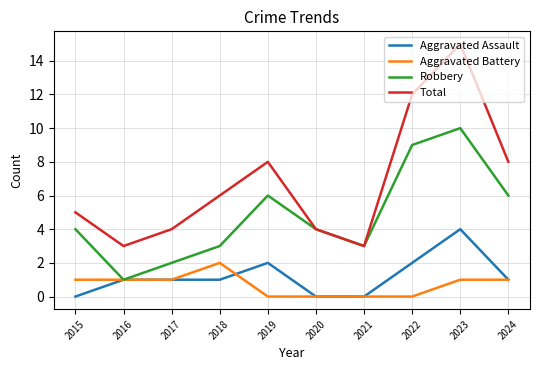

True or false: Total and Aggravated Assault intersect in this chart.

False